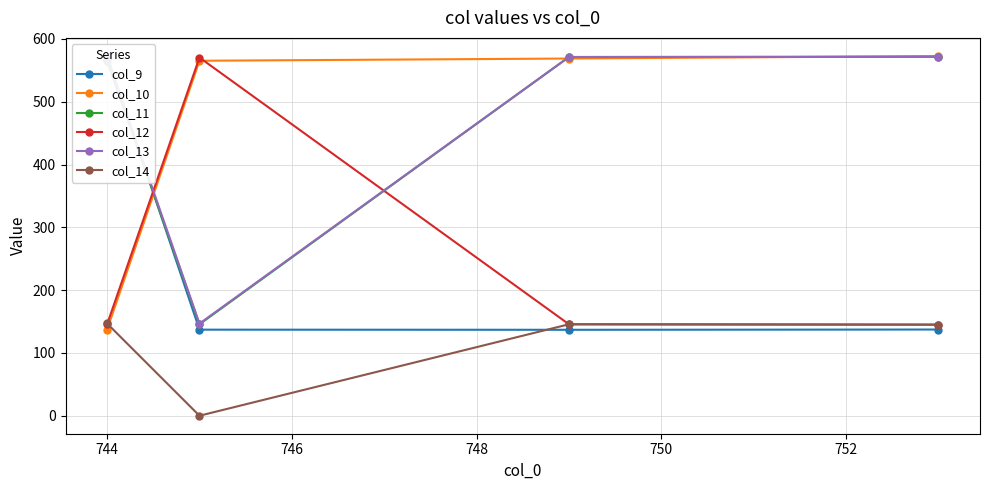

What is the value of the col_11 point at the 3rd from the left?

571.3